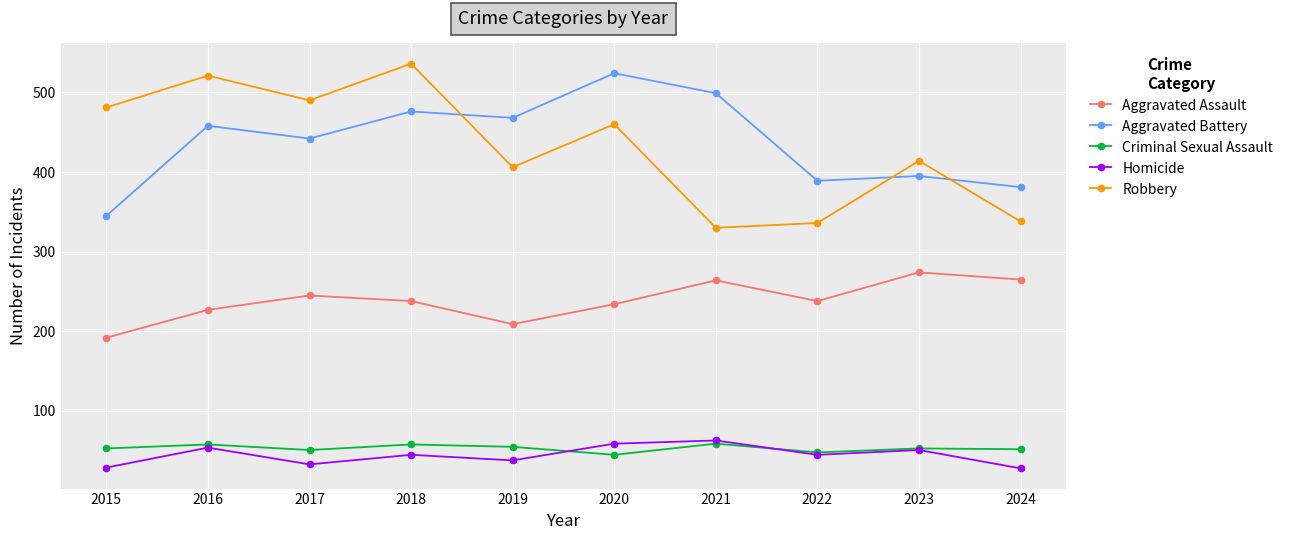

How many lines are shown in the chart?

5